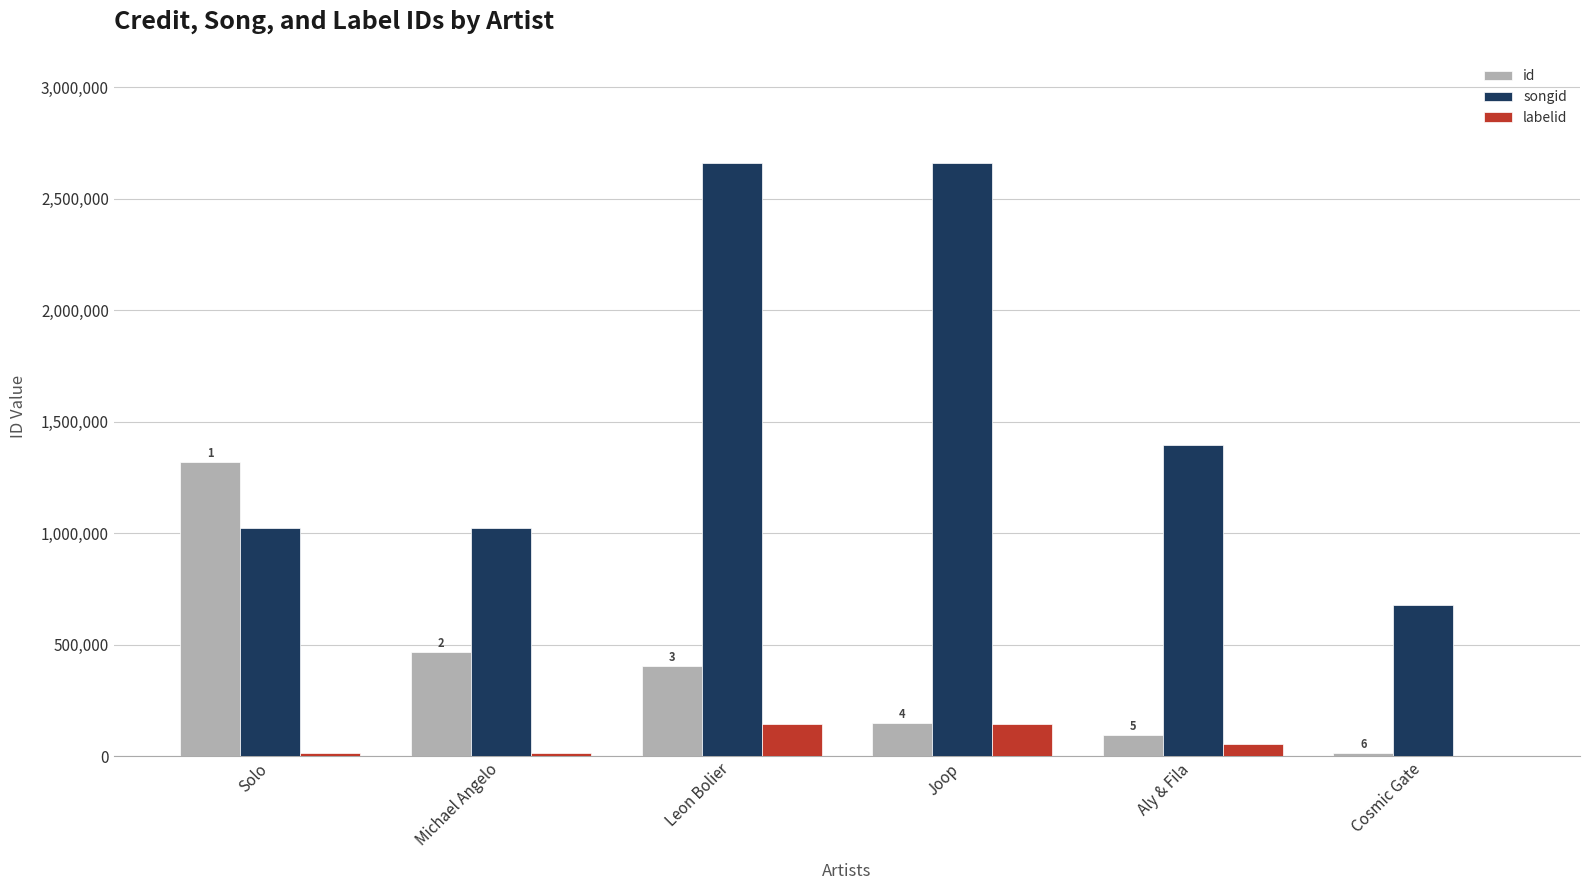

Count the number of categories in the chart.

6